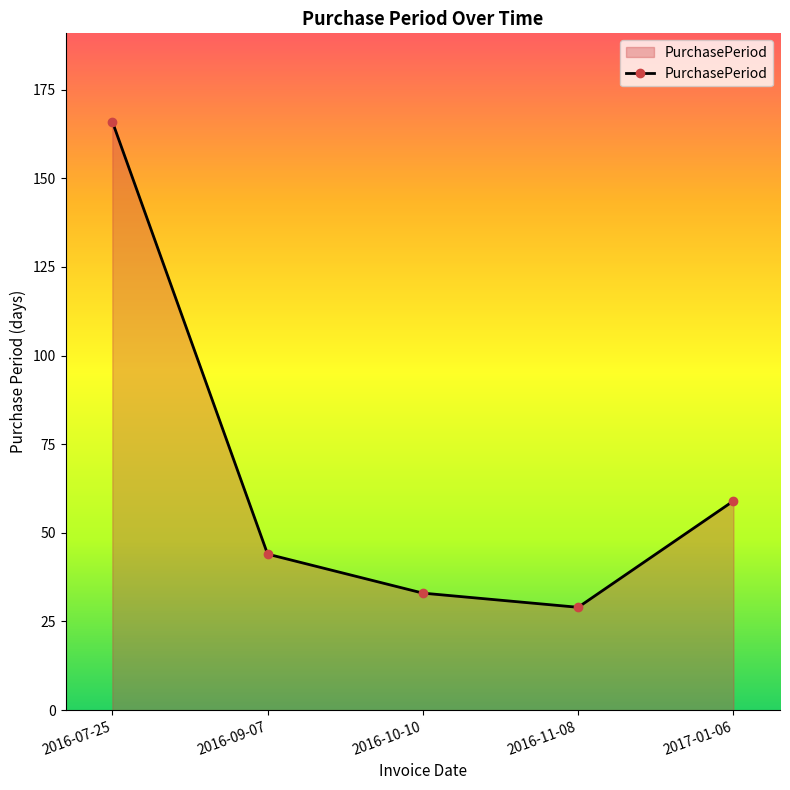

At which label is the value closest to 97?

2017-01-06